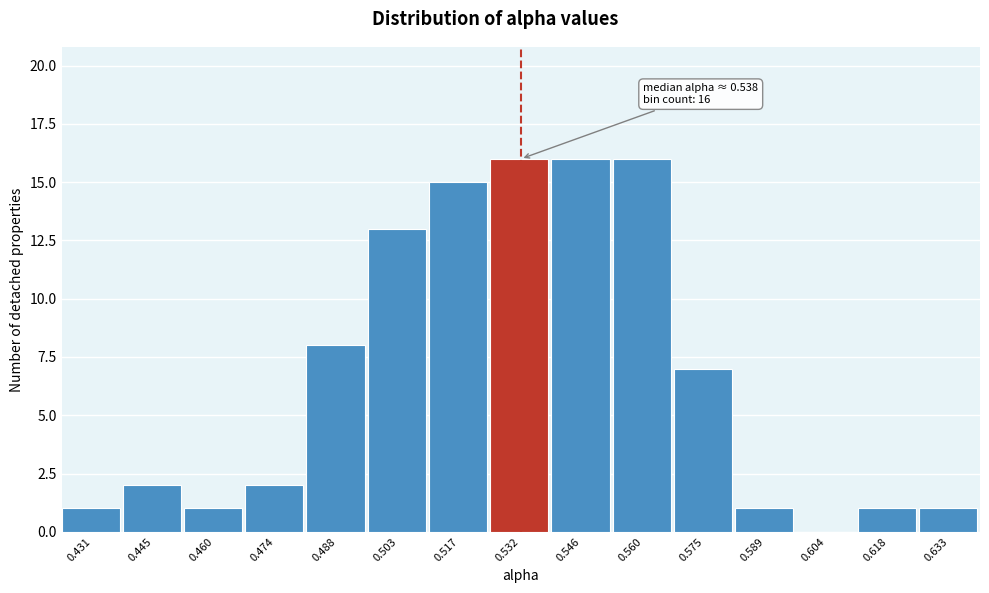

Reading left to right, transcribe all the data shown in this chart.

0.431=1	0.445=2	0.460=1	0.474=2	0.488=8	0.503=13	0.517=15	0.532=16	0.546=16	0.560=16	0.575=7	0.589=1	0.604=0	0.618=1	0.633=1